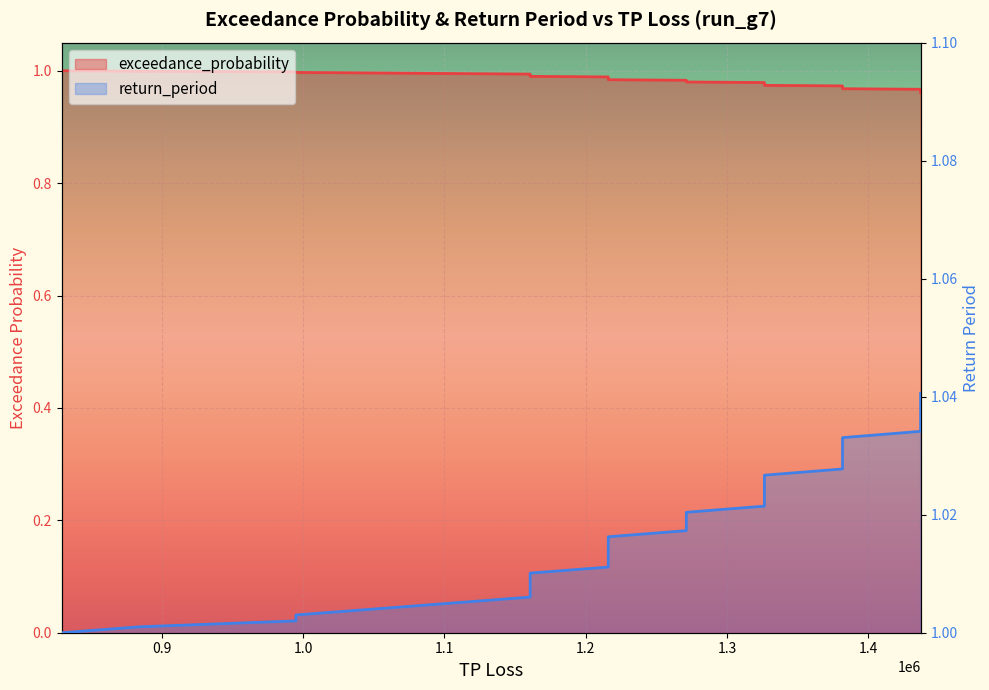

True or false: return_period and exceedance_probability cross at least once.

False